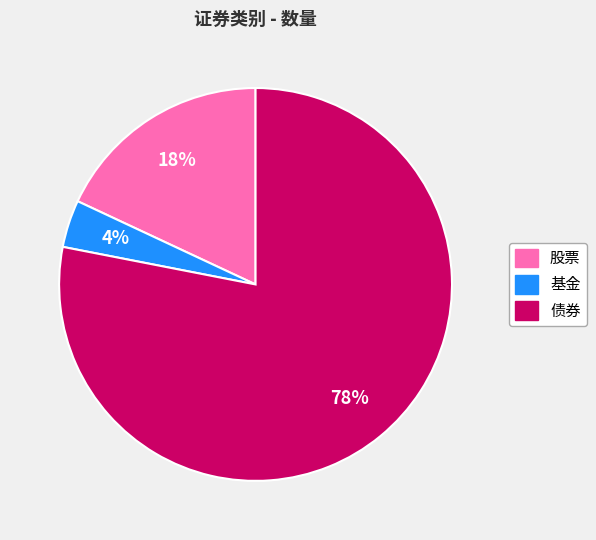

True or false: 债券 accounts for 78% of the total.

True